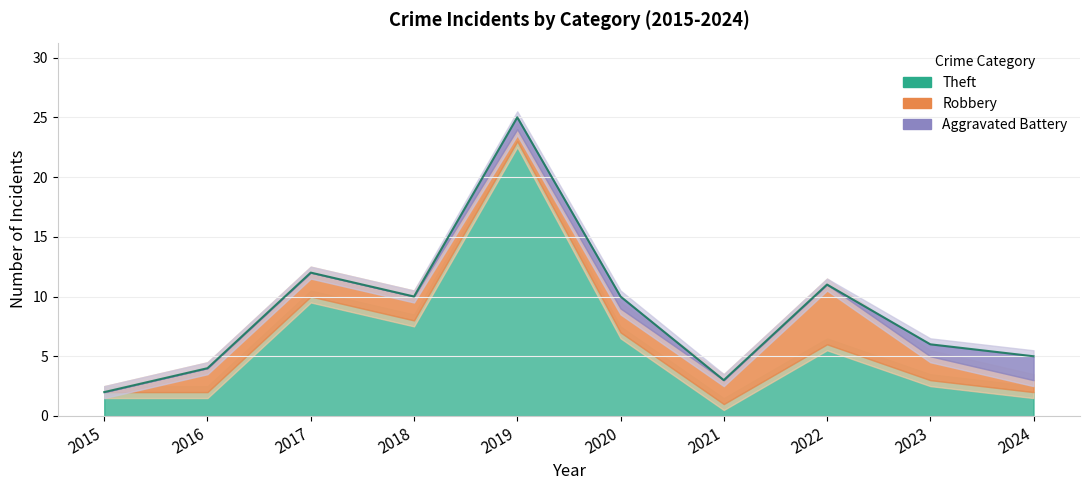

Rank the series by their average value, from lowest to highest.

Aggravated Battery, Robbery, Theft